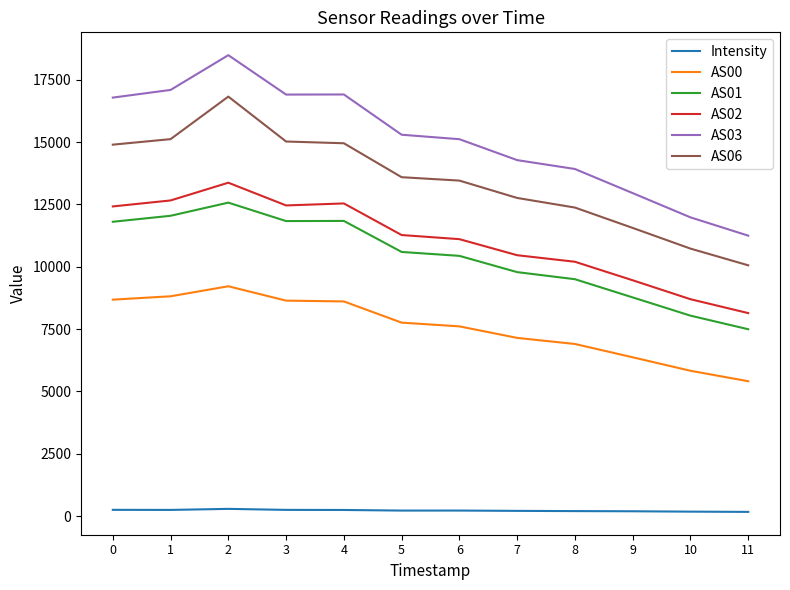

How many lines are shown in the chart?

6